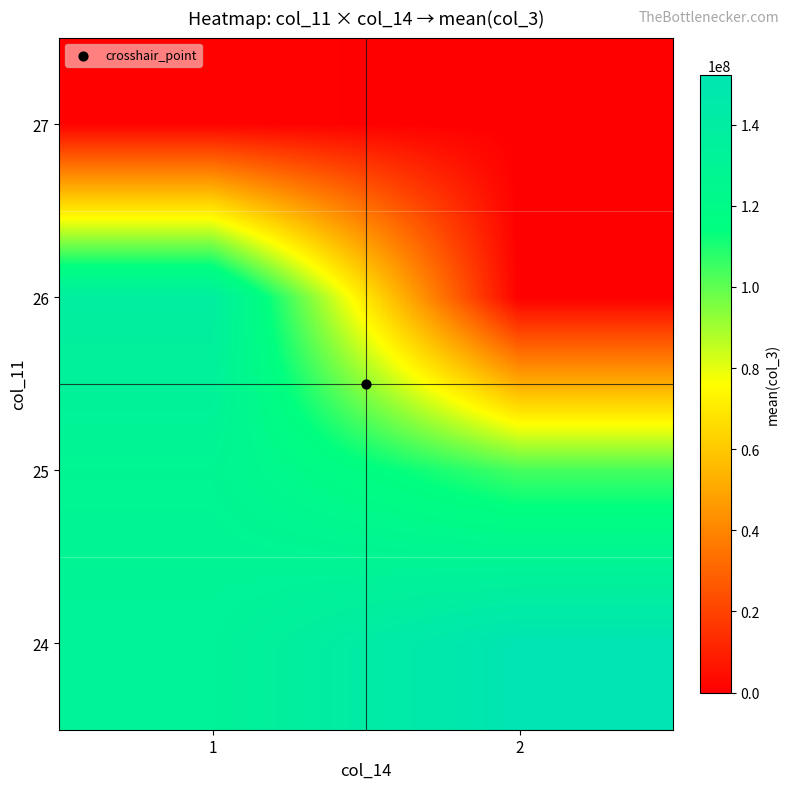

How many distinct data groups are displayed?

4